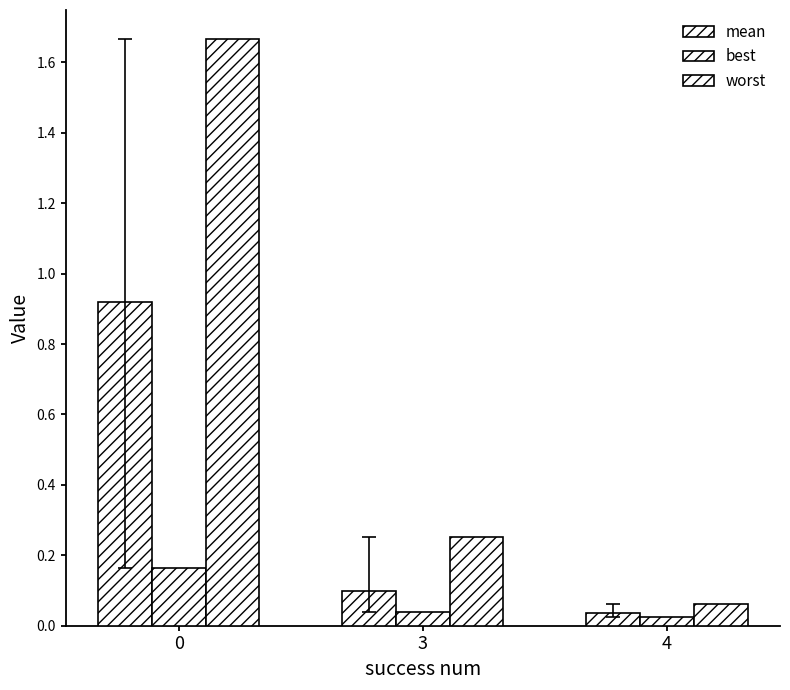

How many groups of bars are there?

3